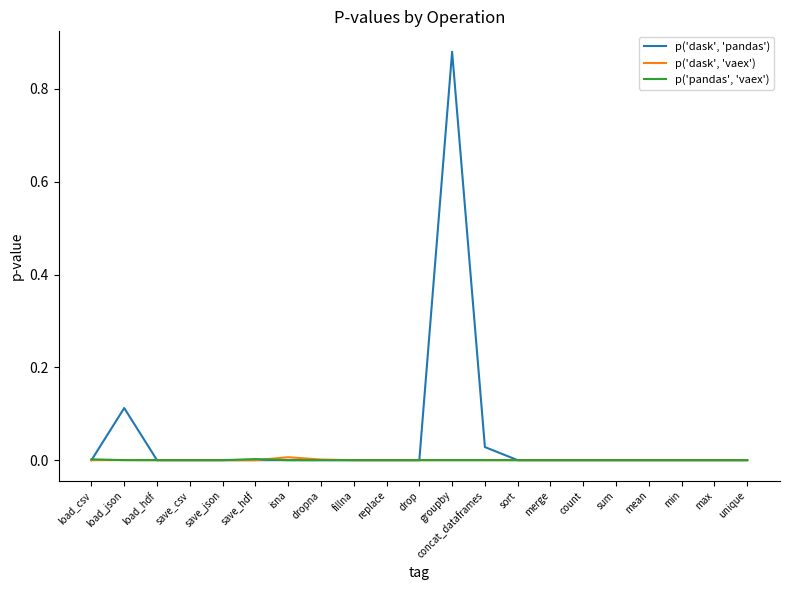

The value of p('dask', 'vaex') at save_csv is 0.0. True or false?

True